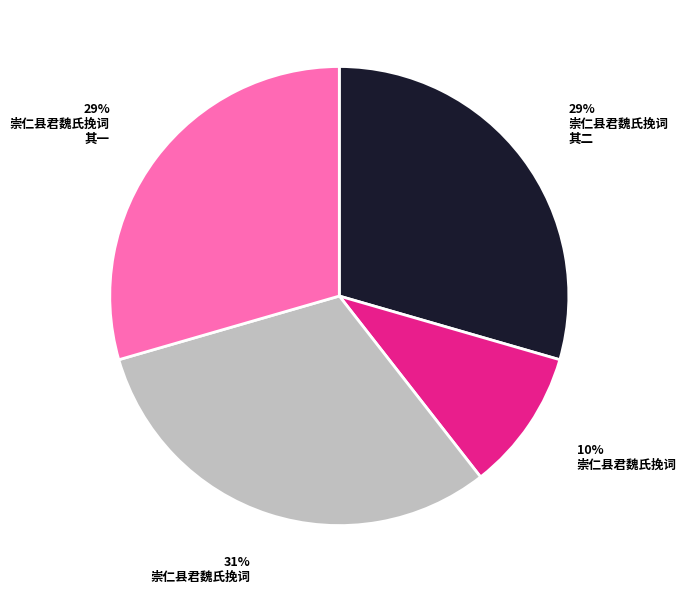

Is there a majority slice in this chart?

No